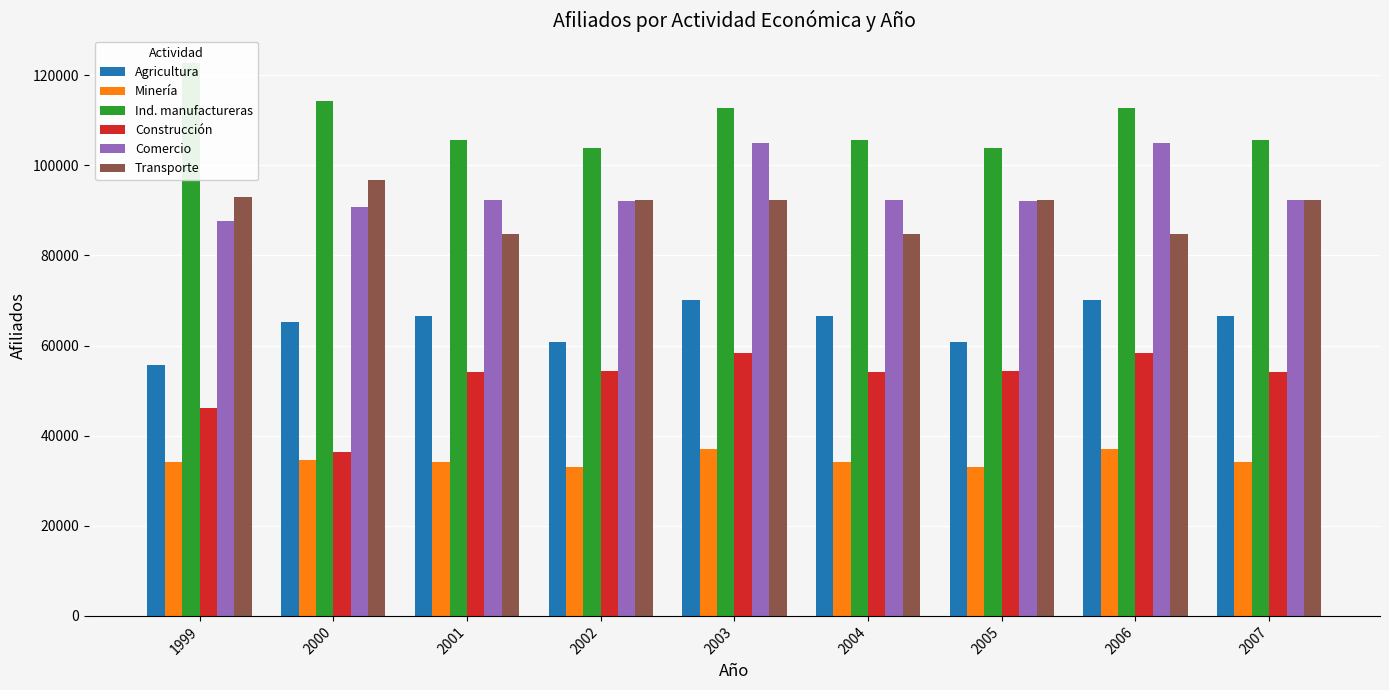

Which category has the lowest value across all series?

2002